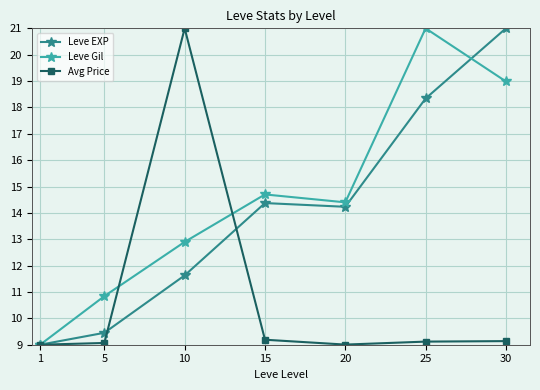

What is the value of the Avg Price point at the 5th from the left?

9.0